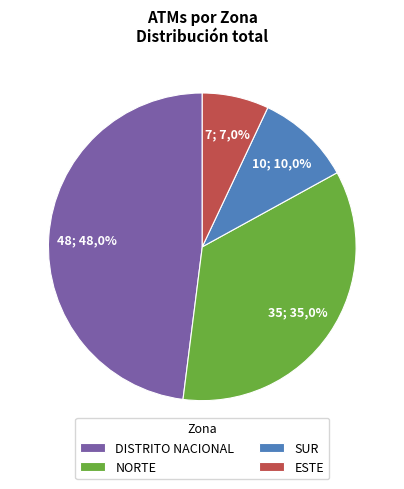

To the nearest percent, what portion does ESTE represent?

7%